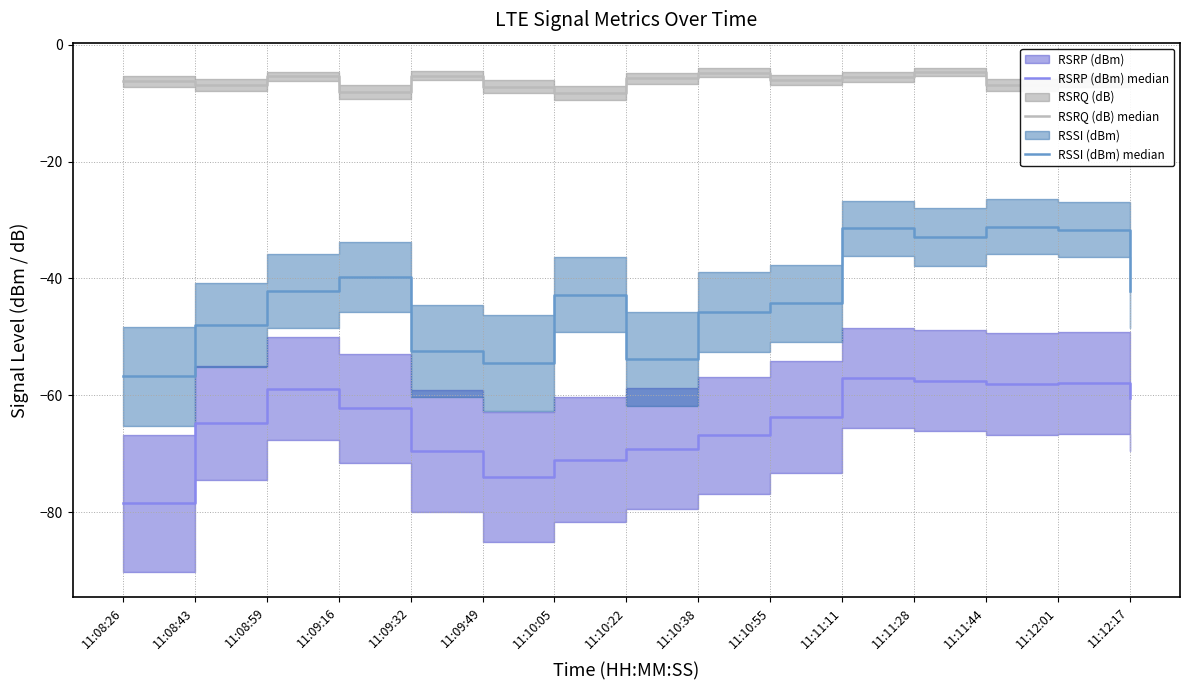

List the labels in order of RSRQ (dB) median value, largest first.

11:11:28, 11:10:38, 11:09:32, 11:08:59, 11:12:17, 11:11:11, 11:10:22, 11:10:55, 11:08:26, 11:12:01, 11:08:43, 11:11:44, 11:09:49, 11:09:16, 11:10:05